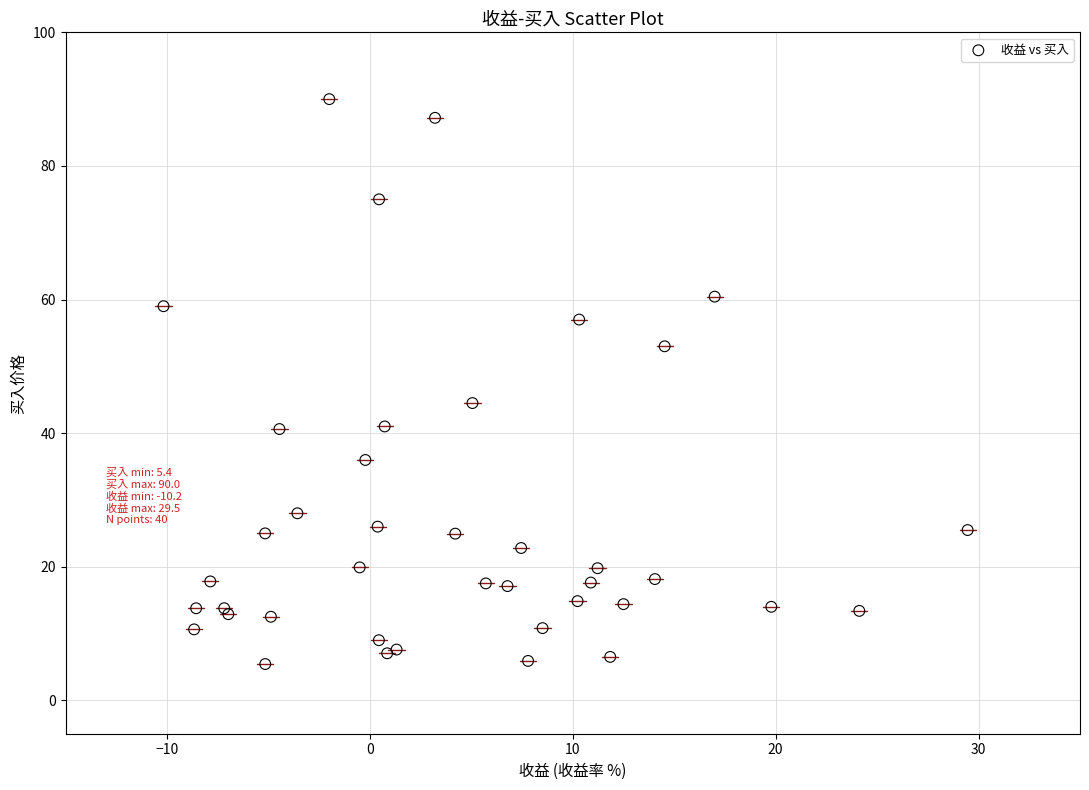

What Y value in the scatter plot is closest to 47?

44.5